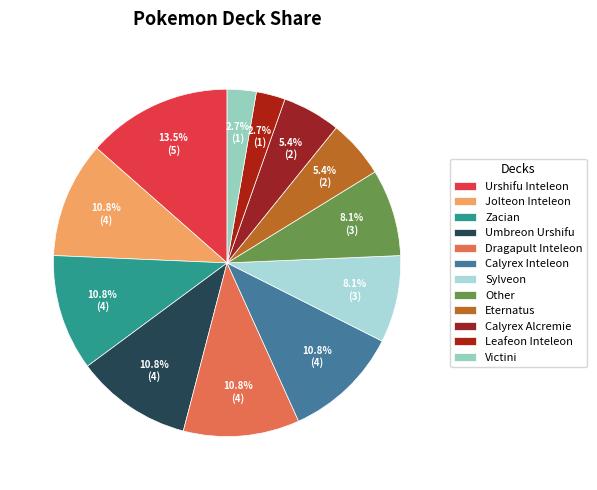

Does Zacian represent more than half of the total?

No